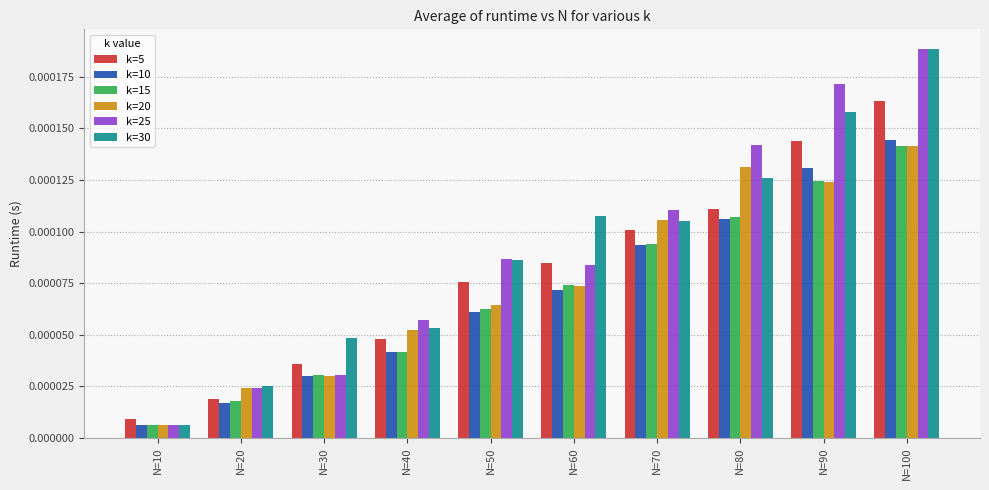

Which series has the widest spread of values?

k=25